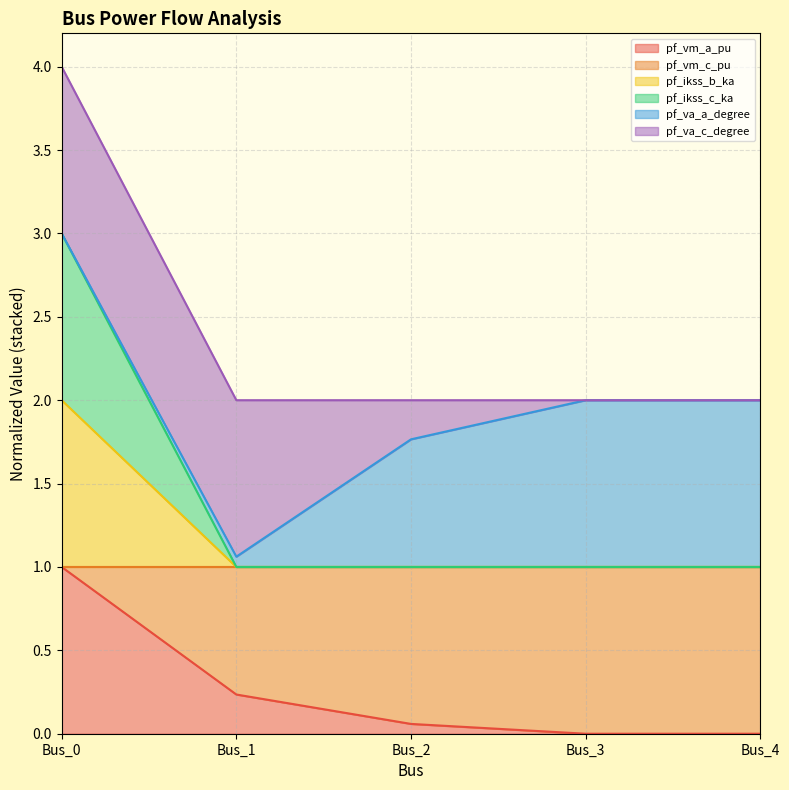

True or false: pf_ikss_c_ka and pf_vm_a_pu cross at least once.

False